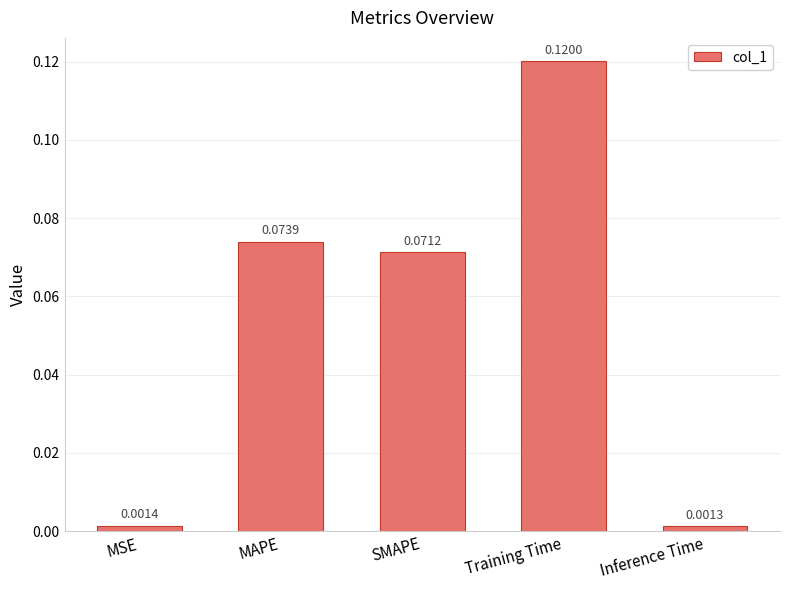

How many series are shown in this chart?

1